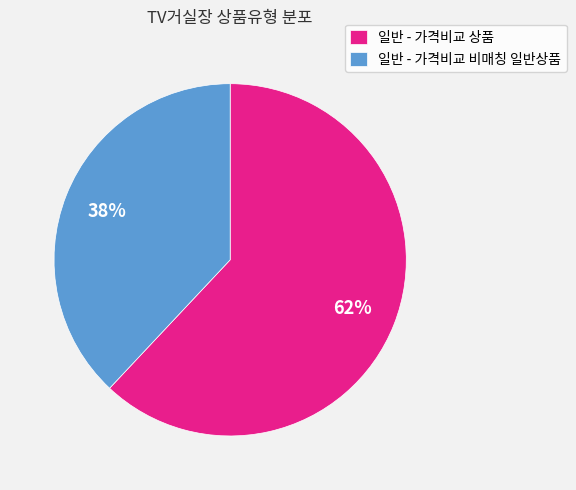

Do 일반 - 가격비교 상품 and 일반 - 가격비교 비매칭 일반상품 together represent more than half of the pie?

Yes